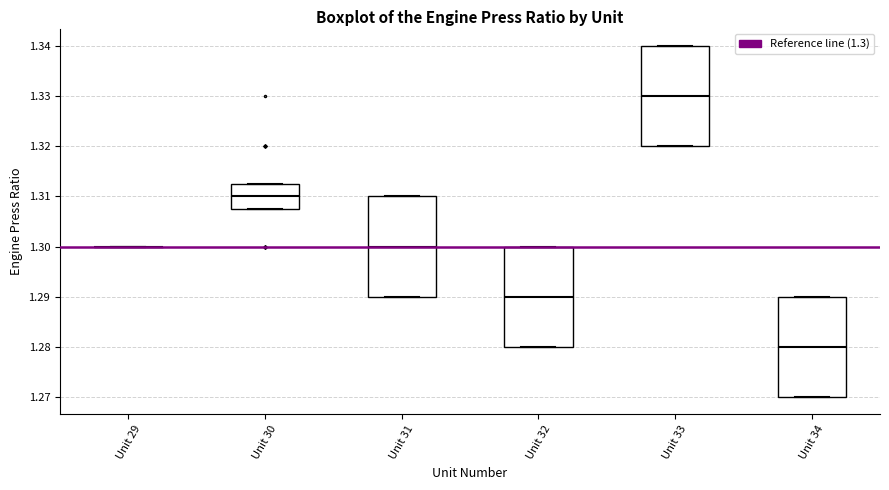

Where does the median line of the box for Unit 33 sit on the y-axis? The values are not printed on the chart, so give them approximately, as read against the axis.

1.330